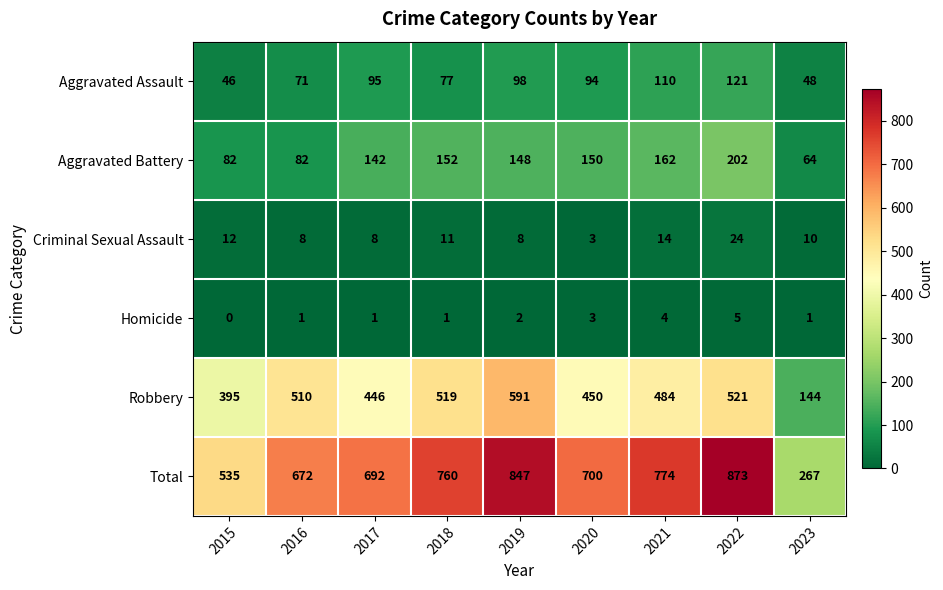

What is the total value across all series at 2018?

1520